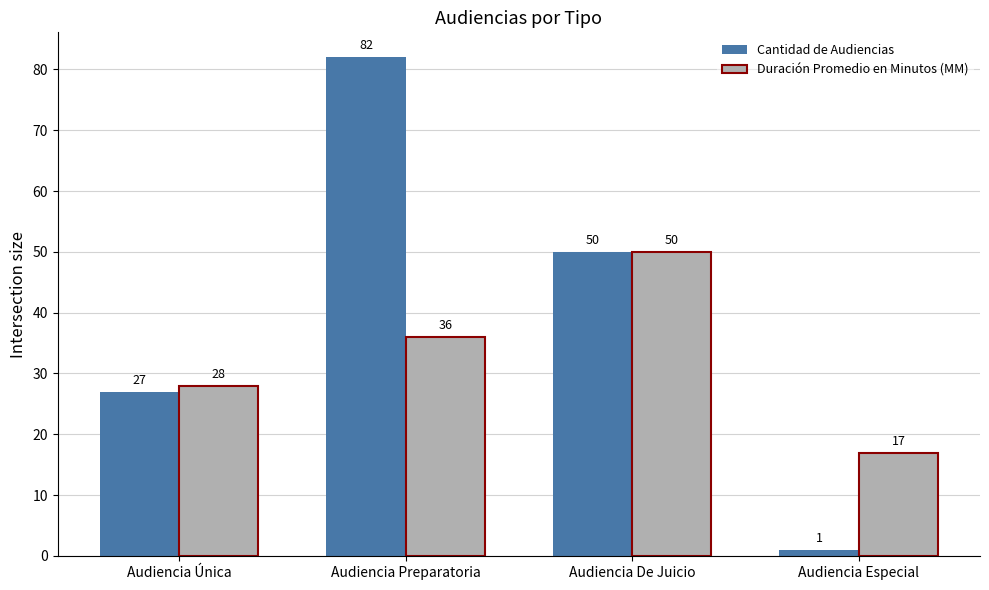

What is the total value across all series at Audiencia Preparatoria?

118